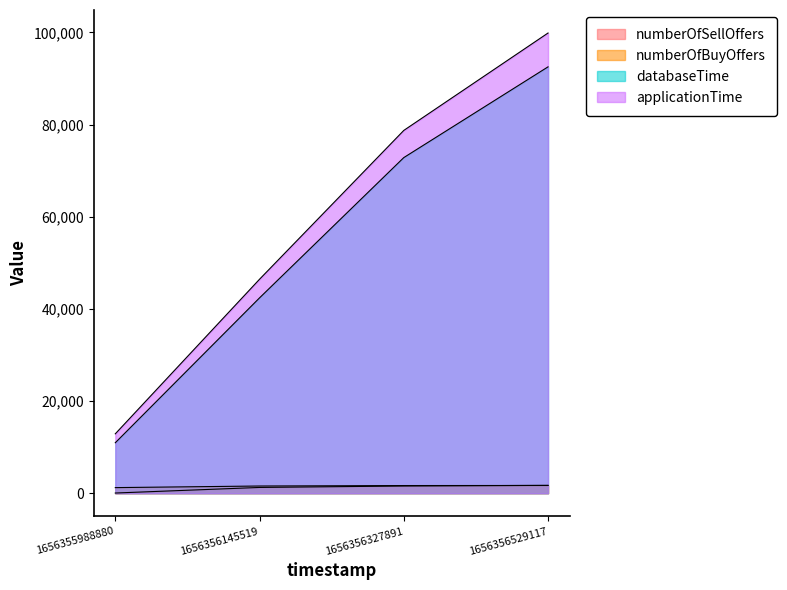

Reading left to right, transcribe all the data shown in this chart.

applicationTime: 1656355988880=12898	1656356145519=46440	1656356327891=78731	1656356529117=99867
databaseTime: 1656355988880=10965	1656356145519=42399	1656356327891=72834	1656356529117=92525
numberOfSellOffers: 1656355988880=55	1656356145519=1265	1656356327891=1579	1656356529117=1720
numberOfBuyOffers: 1656355988880=1229	1656356145519=1577	1656356327891=1677	1656356529117=1693